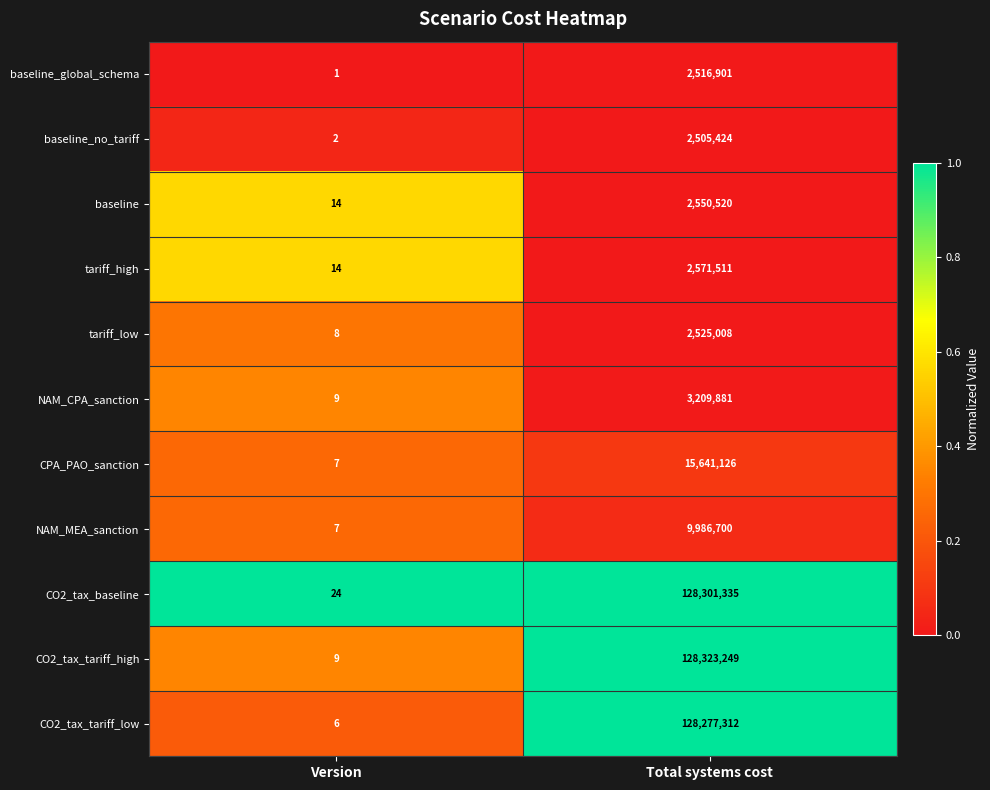

List the series in order of their peak value, lowest first.

baseline_no_tariff, baseline_global_schema, tariff_low, baseline, tariff_high, NAM_CPA_sanction, NAM_MEA_sanction, CPA_PAO_sanction, CO2_tax_tariff_low, CO2_tax_baseline, CO2_tax_tariff_high